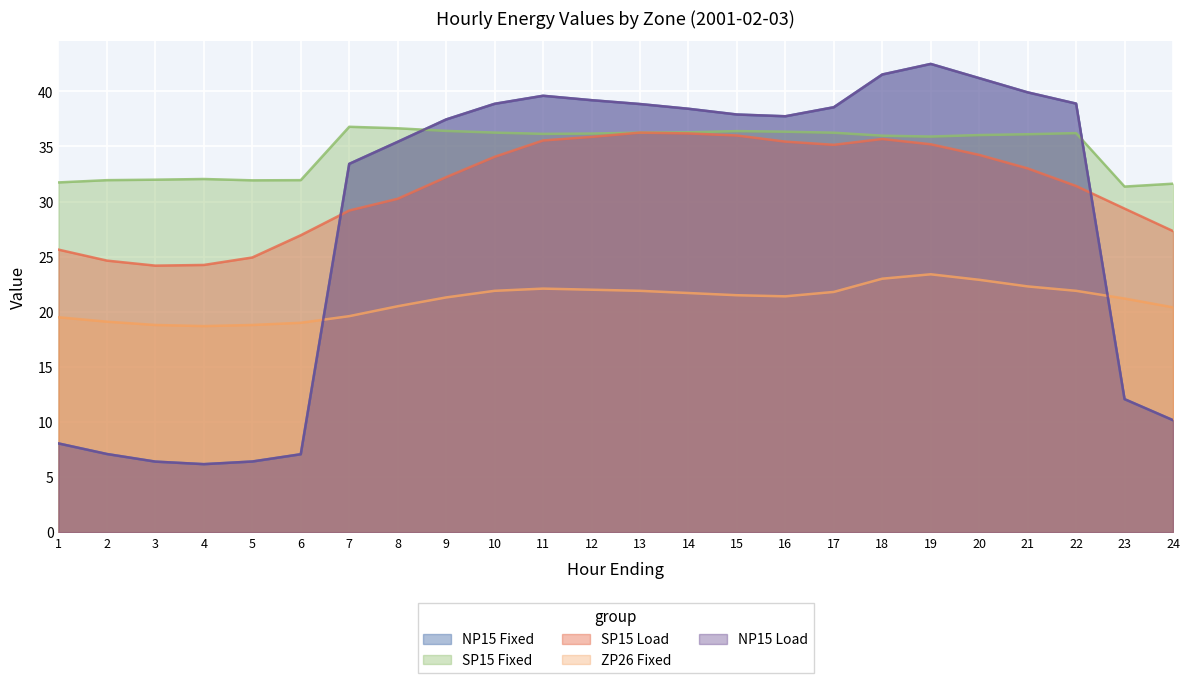

In NP15 Load, how many points are lower than both neighbors (excluding endpoints)?

2